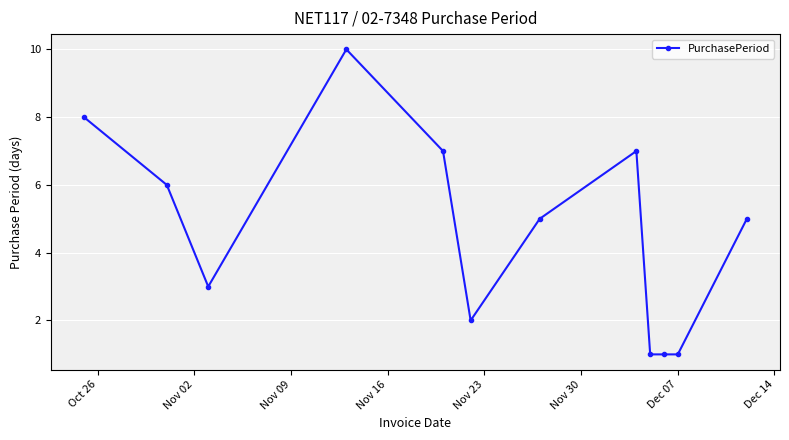

What is the greatest value displayed?

10